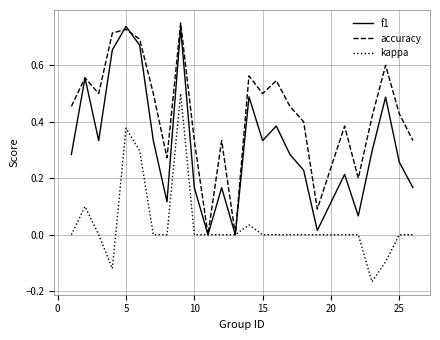

Which series has the largest total across all categories?

accuracy